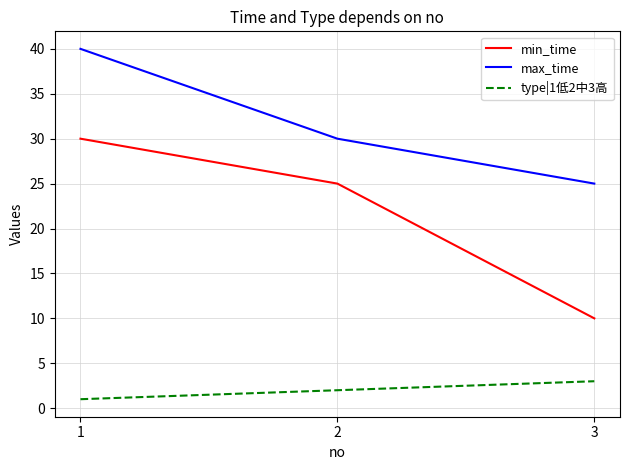

Which series has the largest total across all categories?

max_time